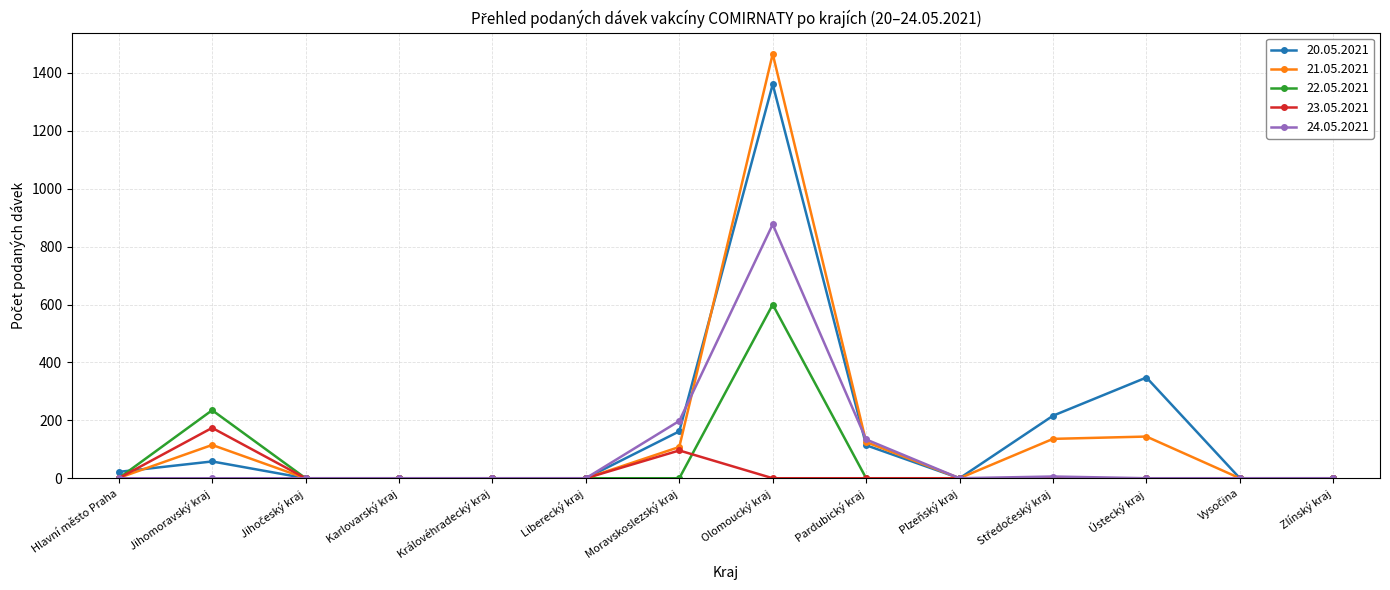

Which series has the widest spread of values?

21.05.2021